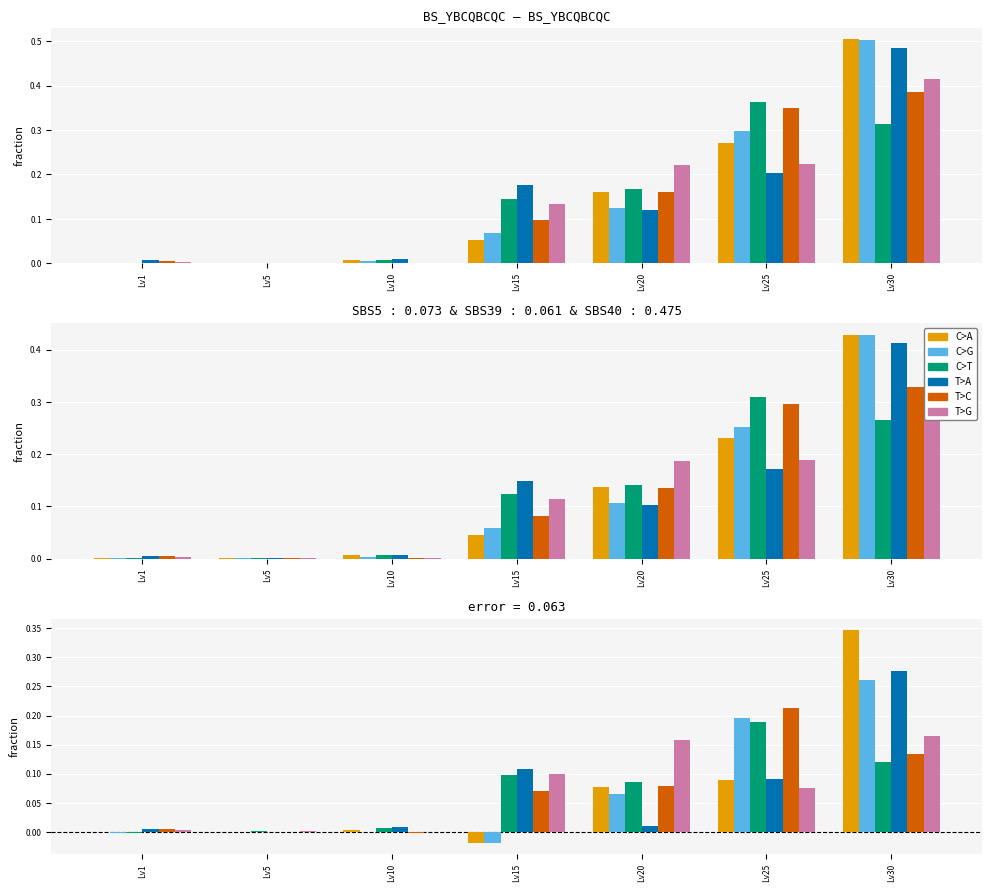

List the series in order of their peak value, highest first.

C>A, T>A, C>G, T>C, C>T, T>G